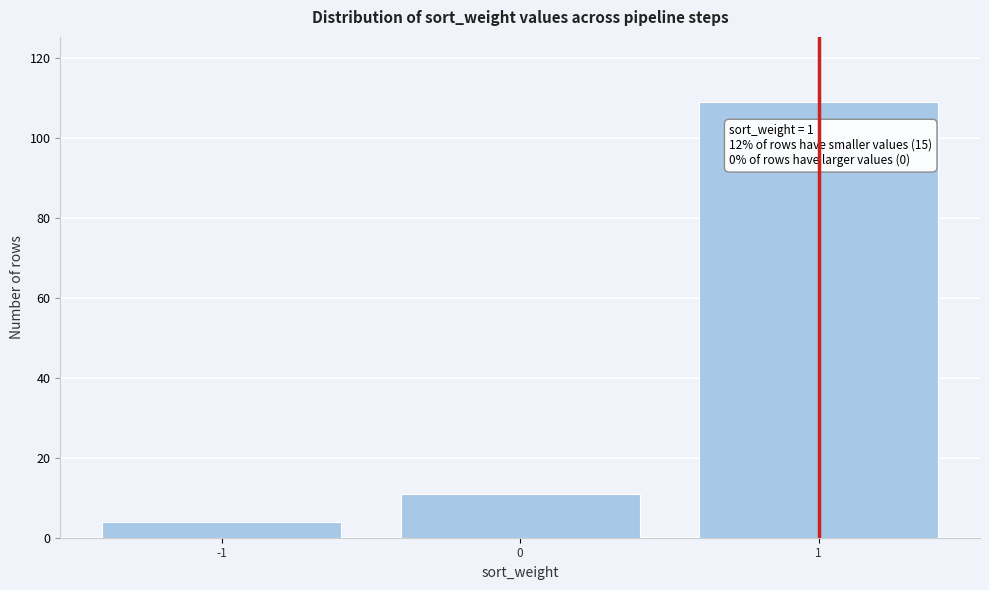

Reading left to right, what are all the values shown in this chart?

-1=4	0=11	1=109